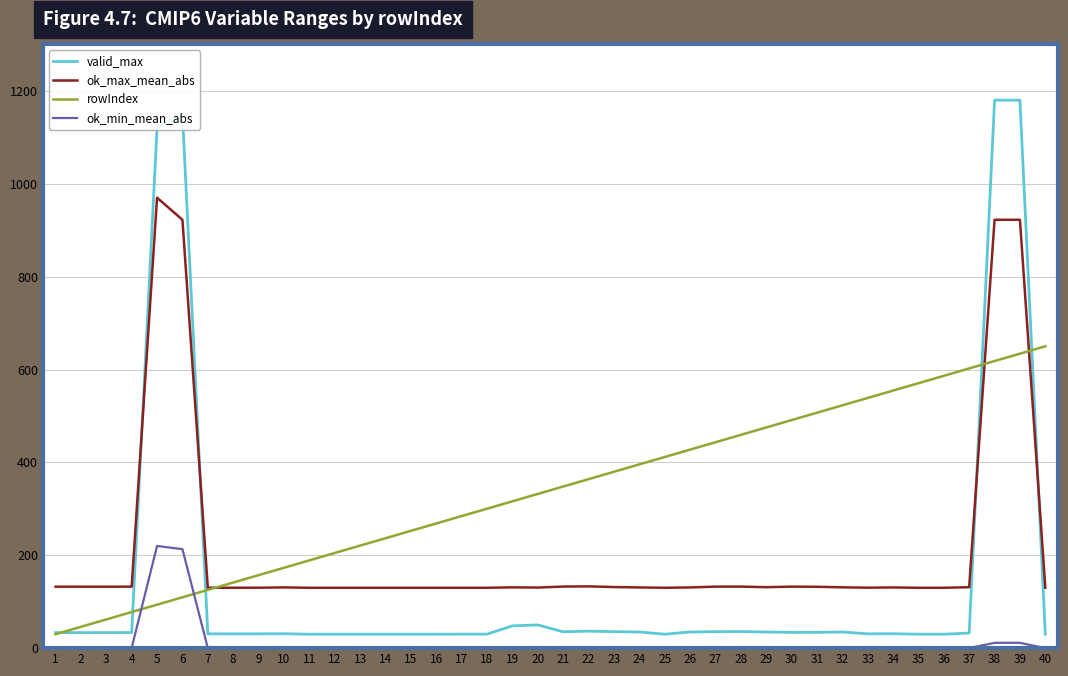

Between 13 and 20, which series saw the biggest shift?

rowIndex